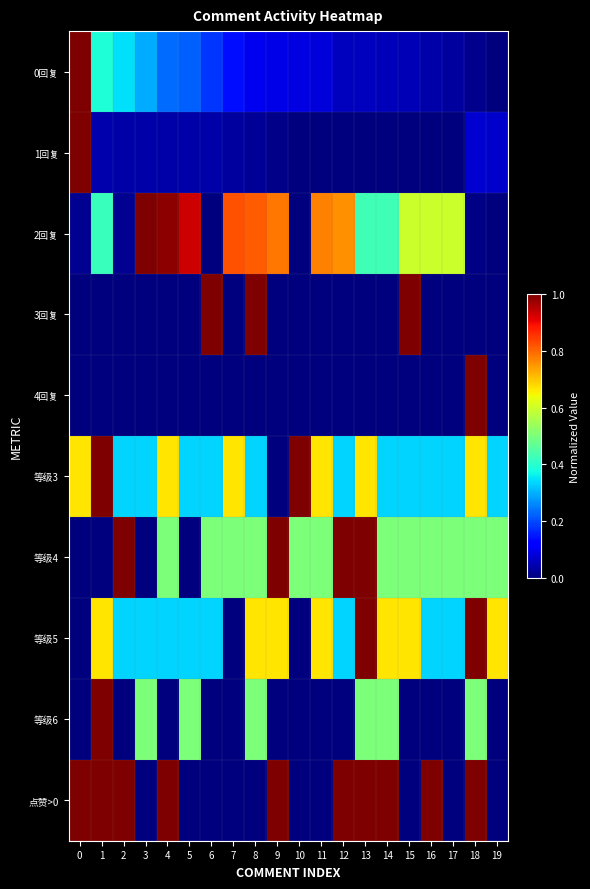

Reading right to left, transcribe all the data shown in this chart.

0回复: 19=0.0	18=0.0	17=0.0	16=0.0	15=0.0	14=0.1	13=0.1	12=0.1	11=0.1	10=0.1	9=0.1	8=0.1	7=0.1	6=0.2	5=0.2	4=0.2	3=0.3	2=0.3	1=0.4	0=1.0
1回复: 19=0.1	18=0.1	17=0.0	16=0.0	15=0.0	14=0.0	13=0.0	12=0.0	11=0.0	10=0.0	9=0.0	8=0.0	7=0.0	6=0.0	5=0.0	4=0.0	3=0.0	2=0.0	1=0.0	0=1.0
2回复: 19=0.0	18=0.0	17=0.6	16=0.6	15=0.6	14=0.4	13=0.4	12=0.8	11=0.8	10=0.0	9=0.8	8=0.8	7=0.8	6=0.0	5=0.9	4=1.0	3=1.0	2=0.0	1=0.4	0=0.0
3回复: 19=0.0	18=0.0	17=0.0	16=0.0	15=1.0	14=0.0	13=0.0	12=0.0	11=0.0	10=0.0	9=0.0	8=1.0	7=0.0	6=1.0	5=0.0	4=0.0	3=0.0	2=0.0	1=0.0	0=0.0
4回复: 19=0.0	18=1.0	17=0.0	16=0.0	15=0.0	14=0.0	13=0.0	12=0.0	11=0.0	10=0.0	9=0.0	8=0.0	7=0.0	6=0.0	5=0.0	4=0.0	3=0.0	2=0.0	1=0.0	0=0.0
等级3: 19=0.3	18=0.7	17=0.3	16=0.3	15=0.3	14=0.3	13=0.7	12=0.3	11=0.7	10=1.0	9=0.0	8=0.3	7=0.7	6=0.3	5=0.3	4=0.7	3=0.3	2=0.3	1=1.0	0=0.7
等级4: 19=0.5	18=0.5	17=0.5	16=0.5	15=0.5	14=0.5	13=1.0	12=1.0	11=0.5	10=0.5	9=1.0	8=0.5	7=0.5	6=0.5	5=0.0	4=0.5	3=0.0	2=1.0	1=0.0	0=0.0
等级5: 19=0.7	18=1.0	17=0.3	16=0.3	15=0.7	14=0.7	13=1.0	12=0.3	11=0.7	10=0.0	9=0.7	8=0.7	7=0.0	6=0.3	5=0.3	4=0.3	3=0.3	2=0.3	1=0.7	0=0.0
等级6: 19=0.0	18=0.5	17=0.0	16=0.0	15=0.0	14=0.5	13=0.5	12=0.0	11=0.0	10=0.0	9=0.0	8=0.5	7=0.0	6=0.0	5=0.5	4=0.0	3=0.5	2=0.0	1=1.0	0=0.0
点赞>0: 19=0.0	18=1.0	17=0.0	16=1.0	15=0.0	14=1.0	13=1.0	12=1.0	11=0.0	10=0.0	9=1.0	8=0.0	7=0.0	6=0.0	5=0.0	4=1.0	3=0.0	2=1.0	1=1.0	0=1.0